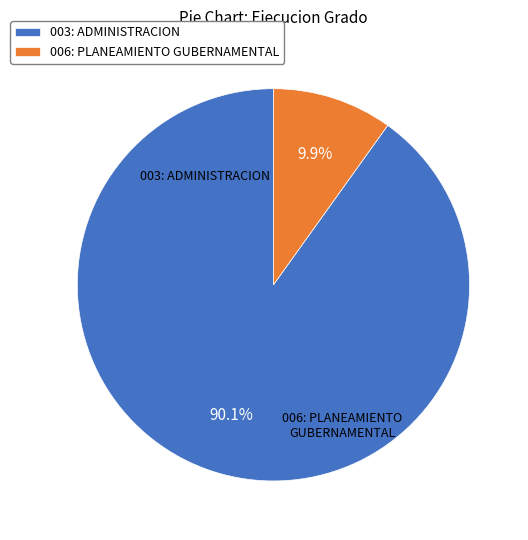

Do 003: ADMINISTRACION and 006: PLANEAMIENTO GUBERNAMENTAL together represent more than half of the pie?

Yes